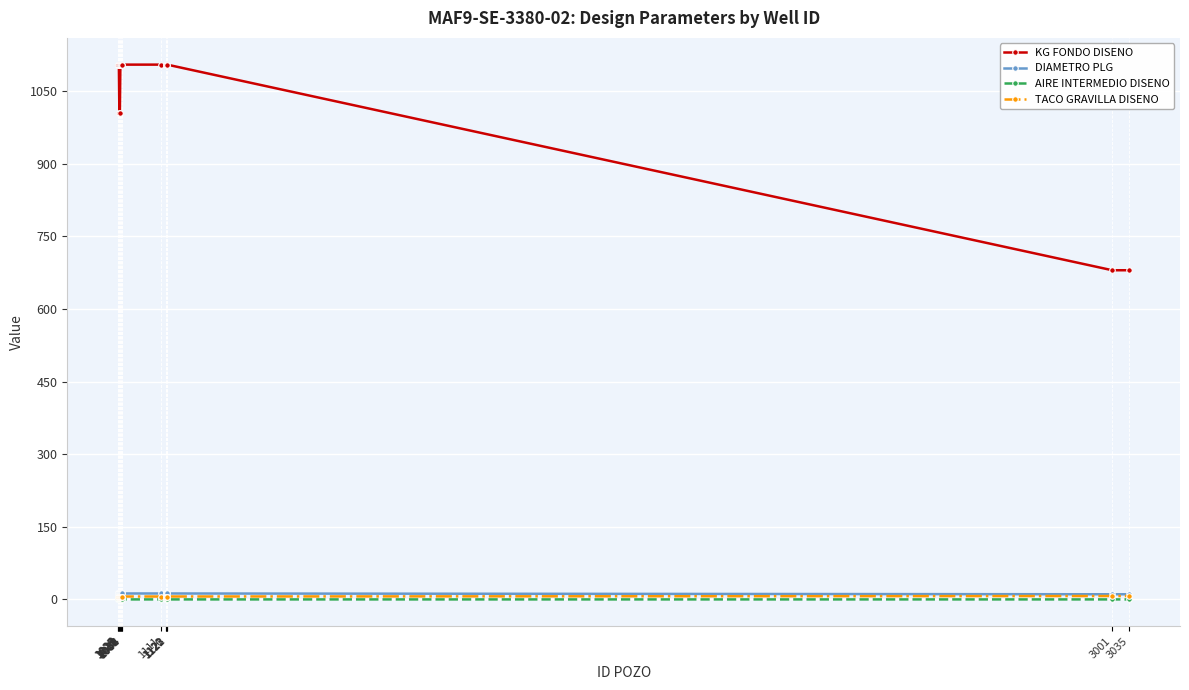

What are all the series names shown in the legend?

KG FONDO DISENO, DIAMETRO PLG, AIRE INTERMEDIO DISENO, TACO GRAVILLA DISENO